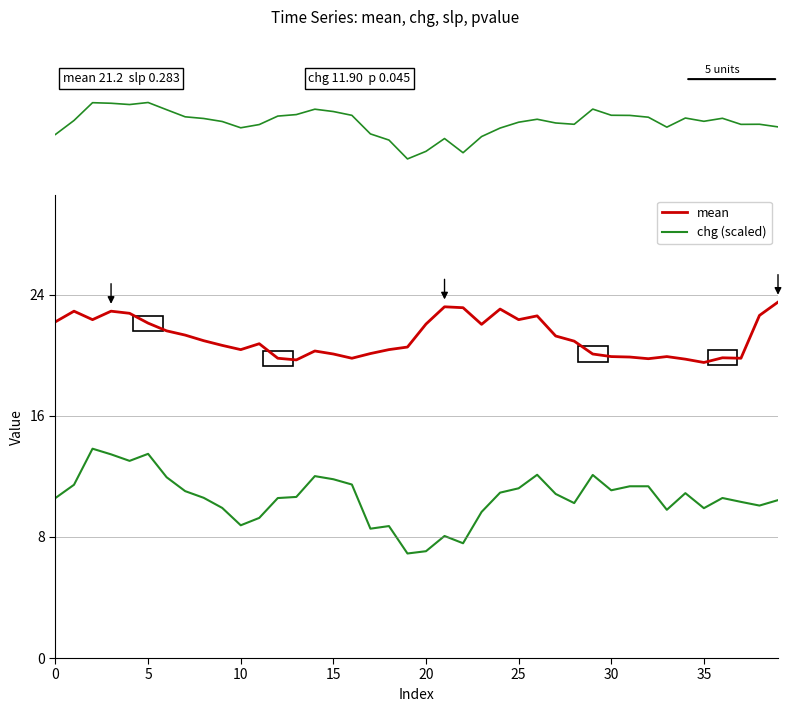

What is the total value across all series at 17?

28.3